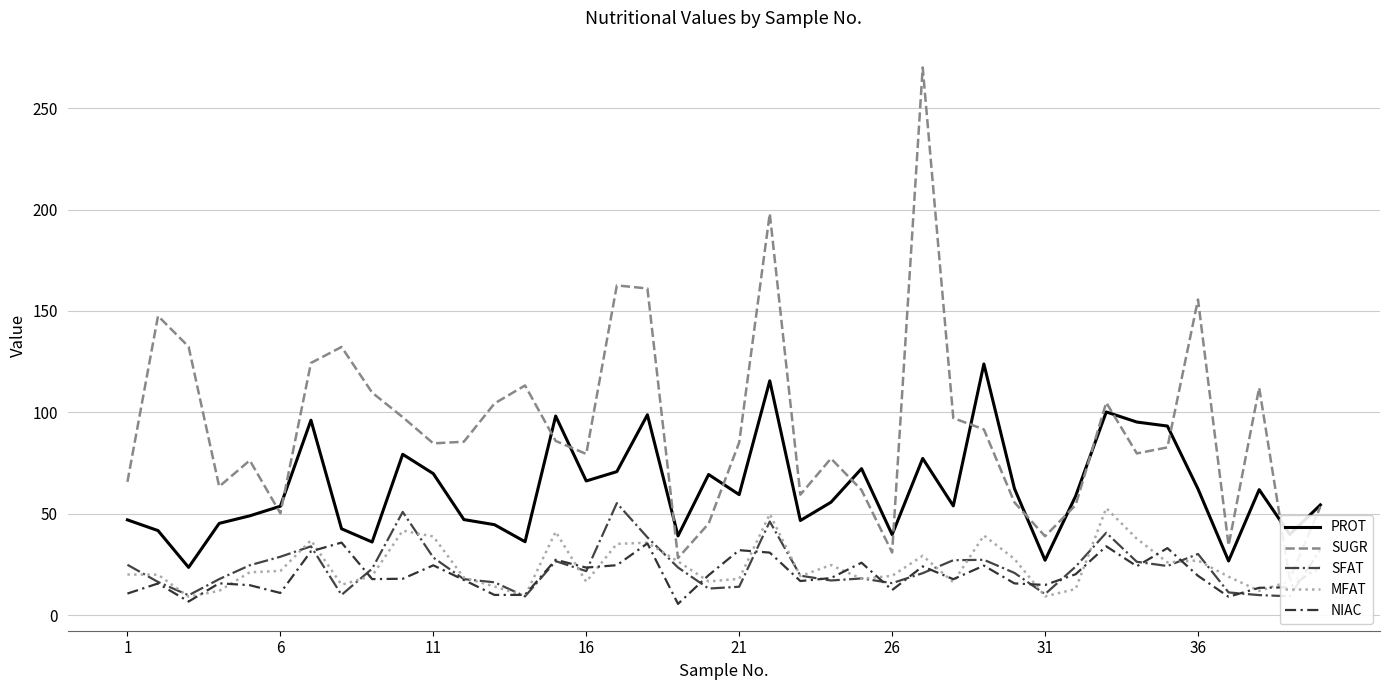

Is it true that SFAT equals 14.1 at 21?

True